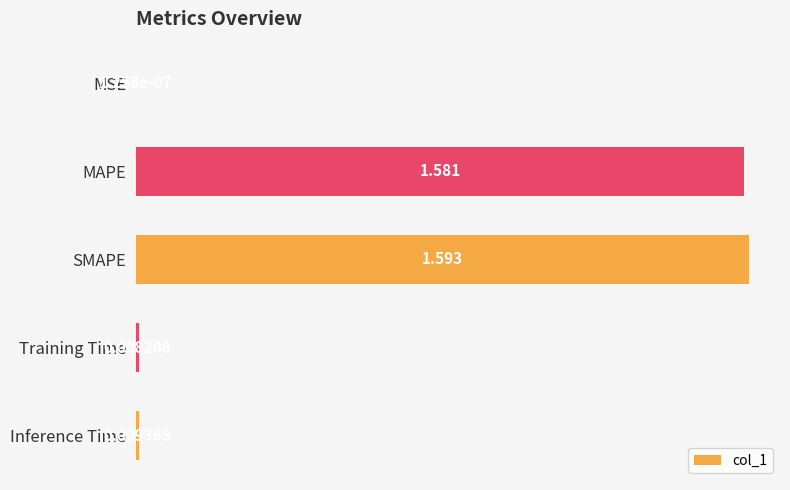

Which has a higher value, MSE or MAPE?

MAPE